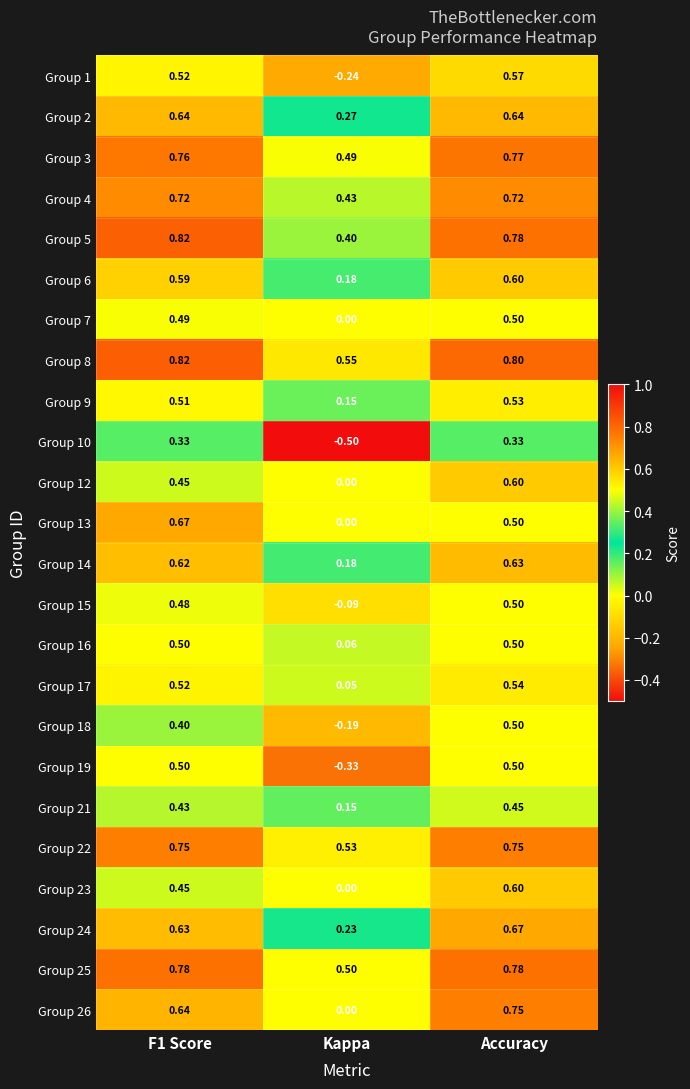

Count the number of categories in the chart.

3